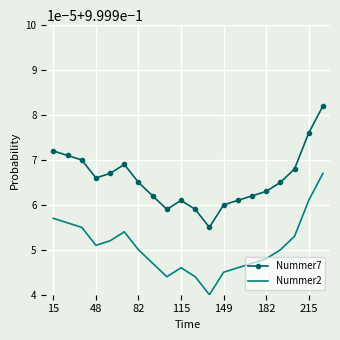

Which series has the widest spread of values?

Nummer7